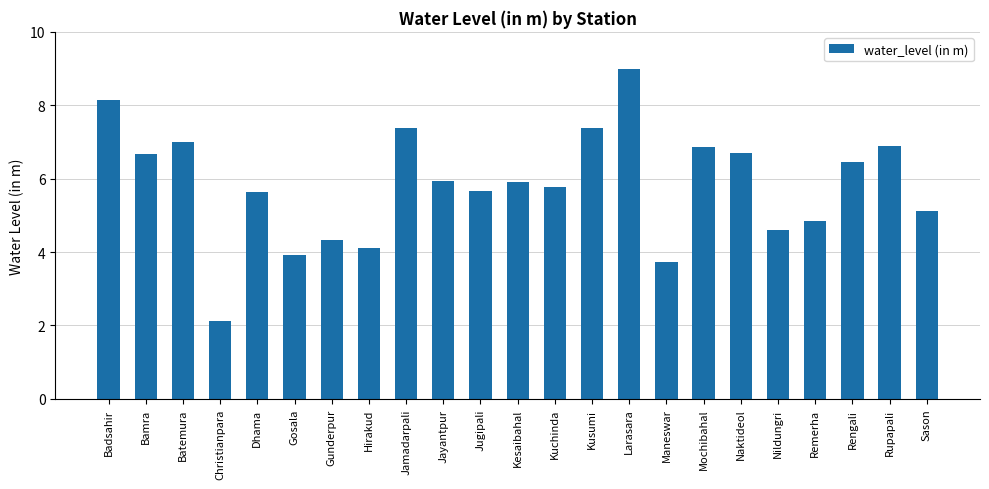

What is the difference between the values at Remerha and Sason?

0.3